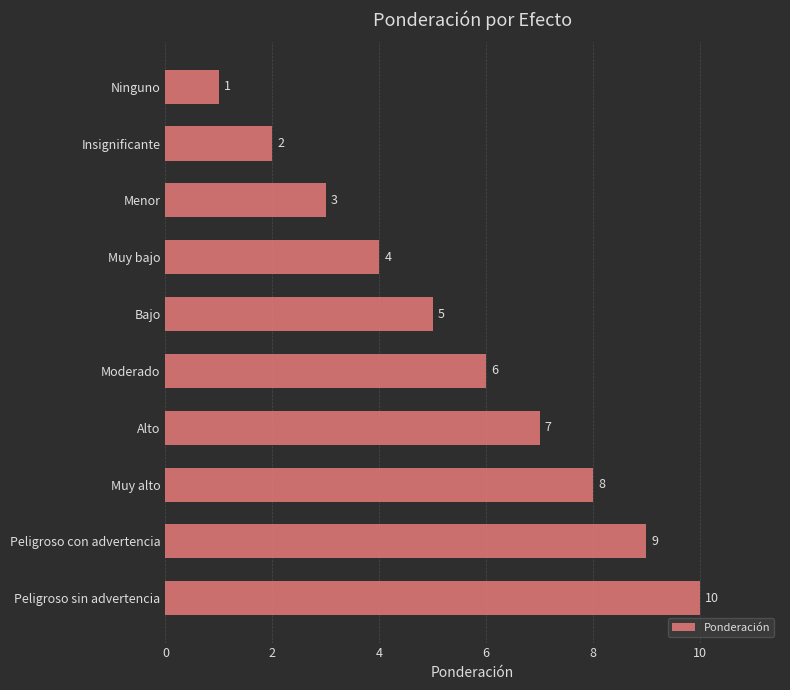

What is the average value?

6